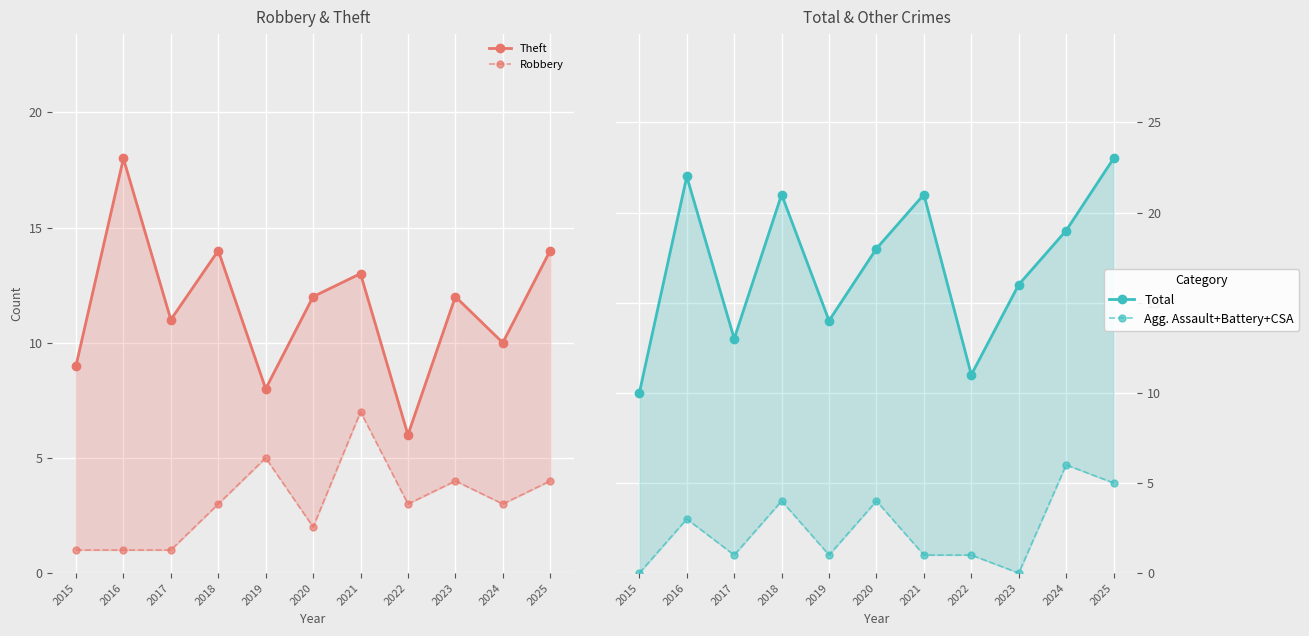

Count the number of categories in the chart.

11